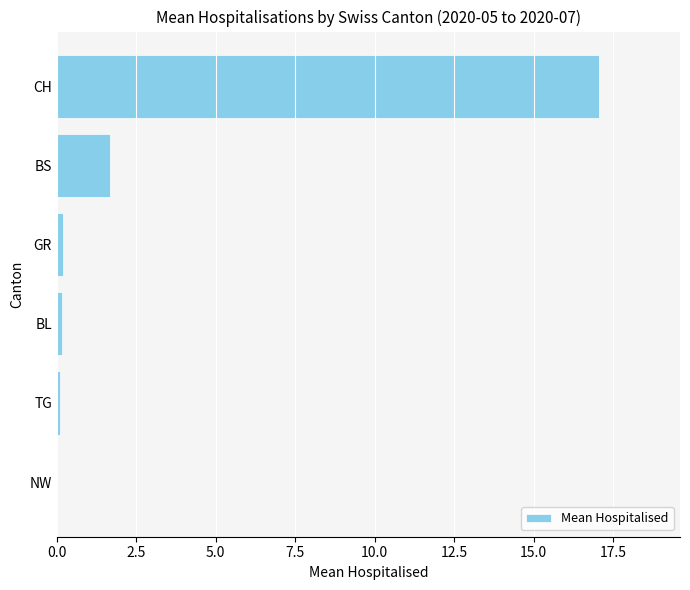

At which category does the chart reach its peak across all series?

CH